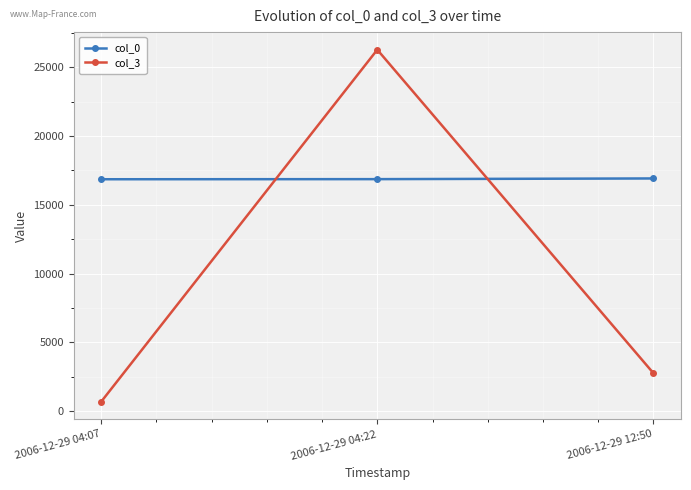

Which category has the highest value across all series?

2006-12-29 04:22